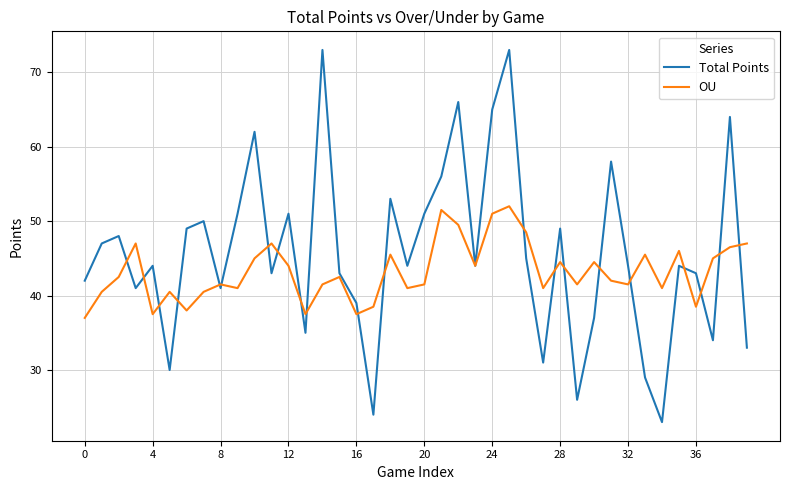

List the series in order of their overall mean, highest first.

Total Points, OU